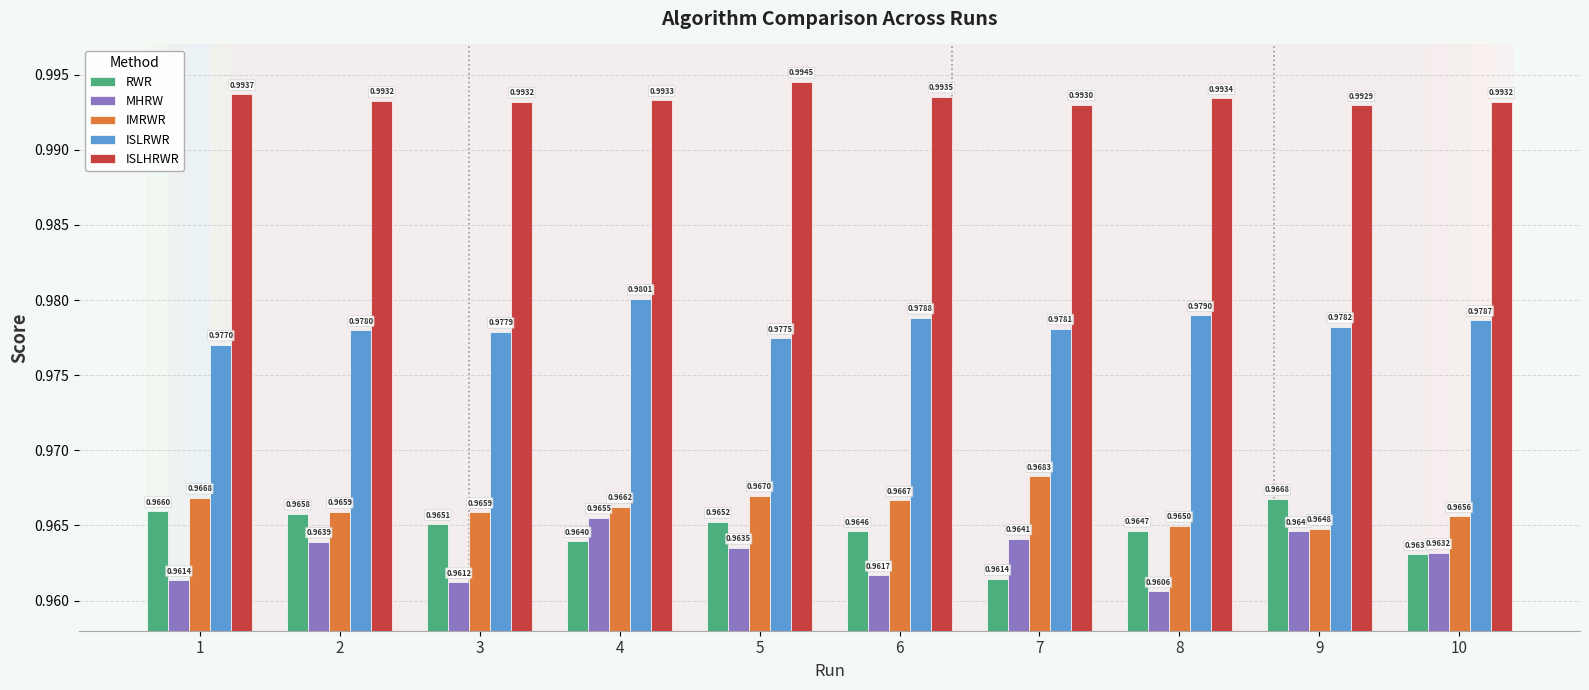

True or false: ISLRWR has a value of 0.4 at 6.

False